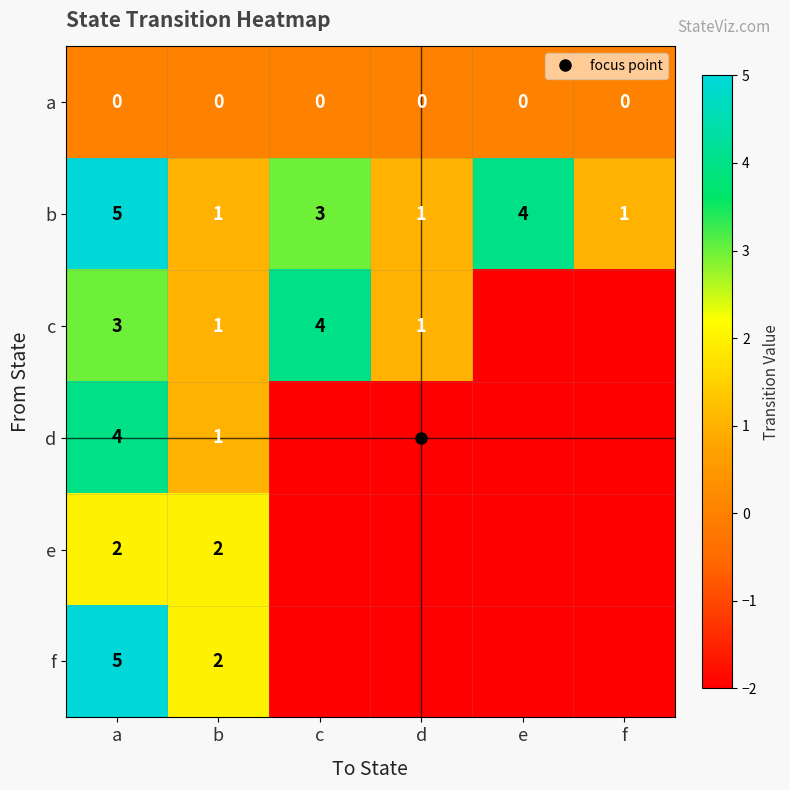

What is the maximum value shown in the chart?

5